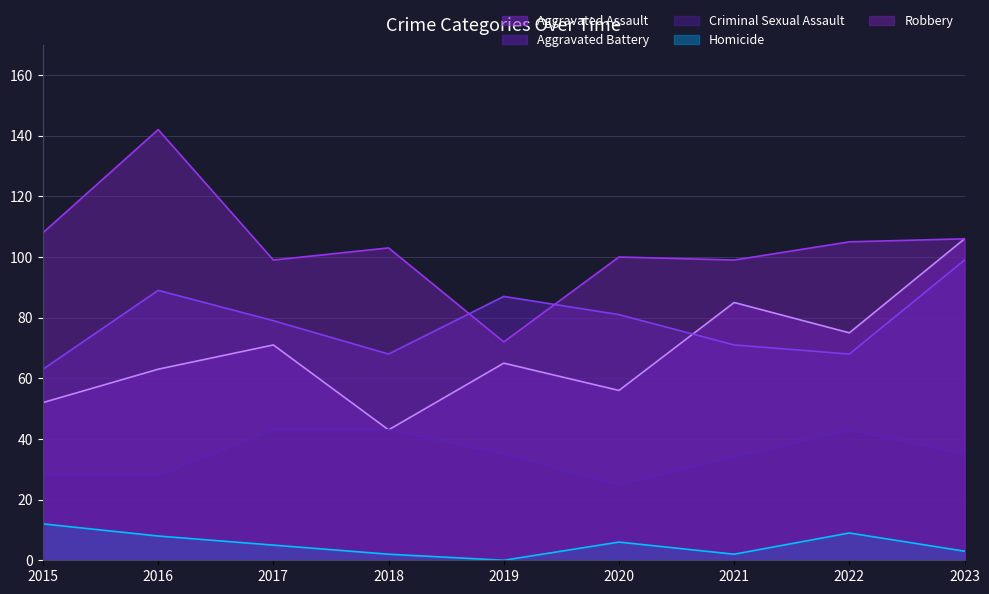

What is the difference between the highest and lowest values at 2023?

103